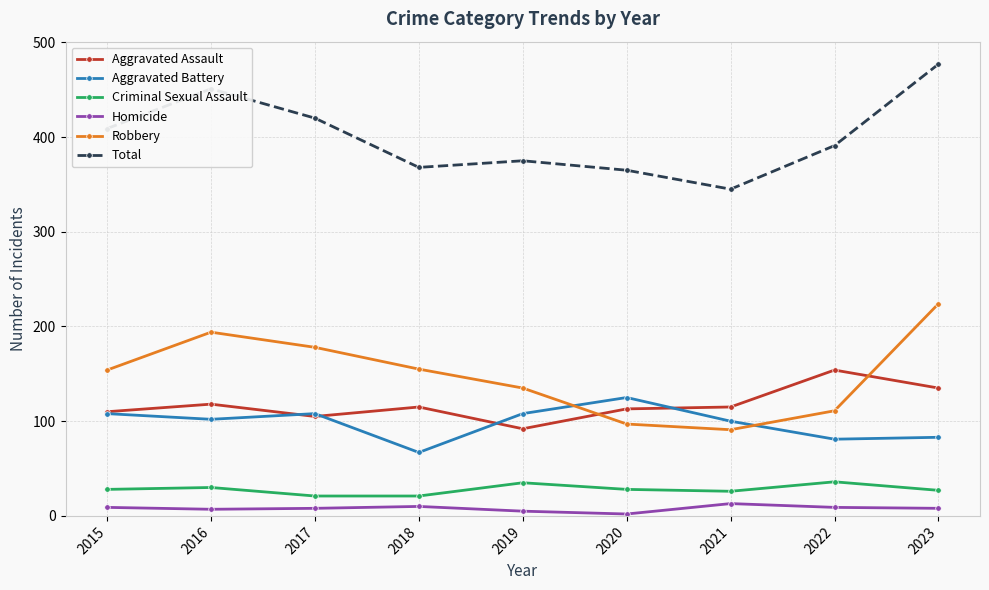

What is the maximum value shown in the chart?

477